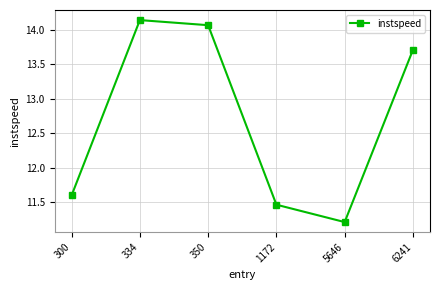

What is the value of the 1st point from the left?

11.6